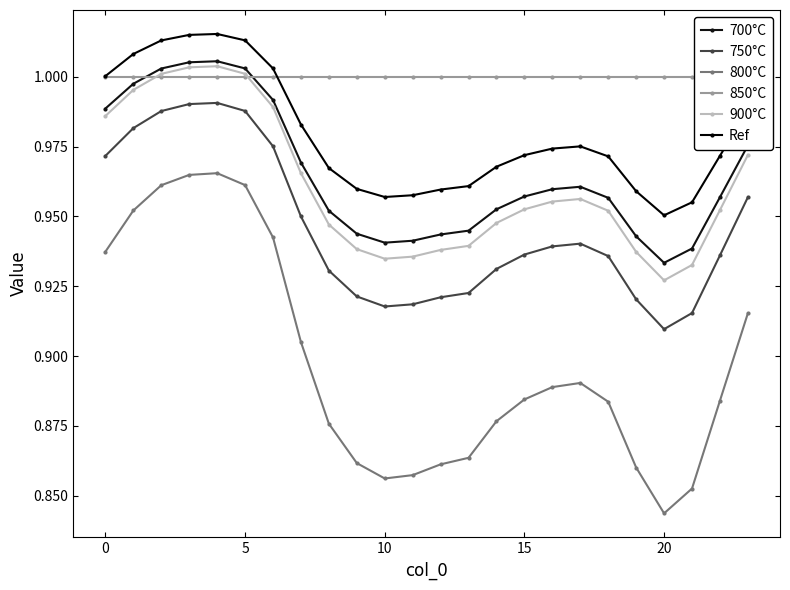

What is the total value across all series at 0?

5.9